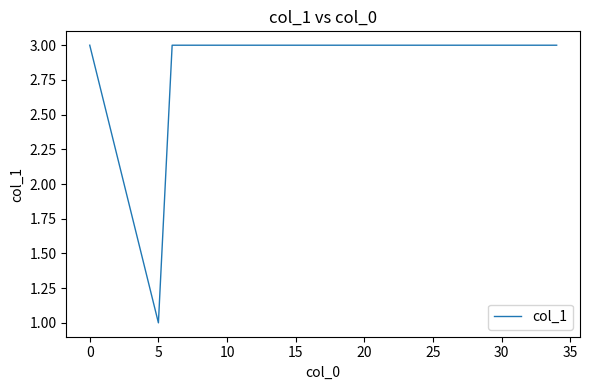

What is the greatest value displayed?

3